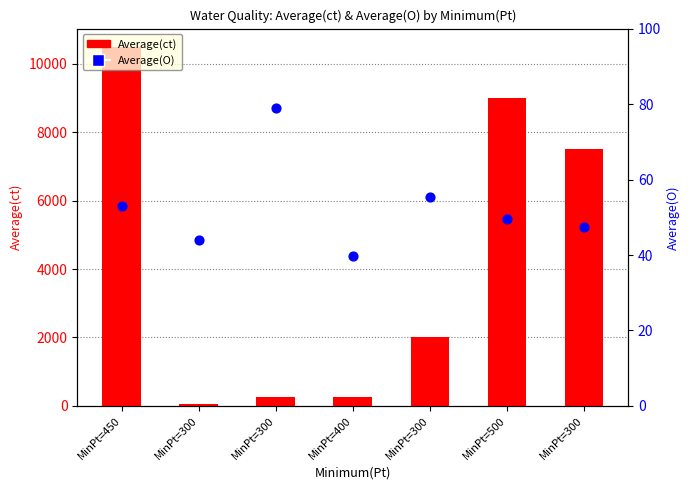

At how many categories does at least one series exceed 1056?

4